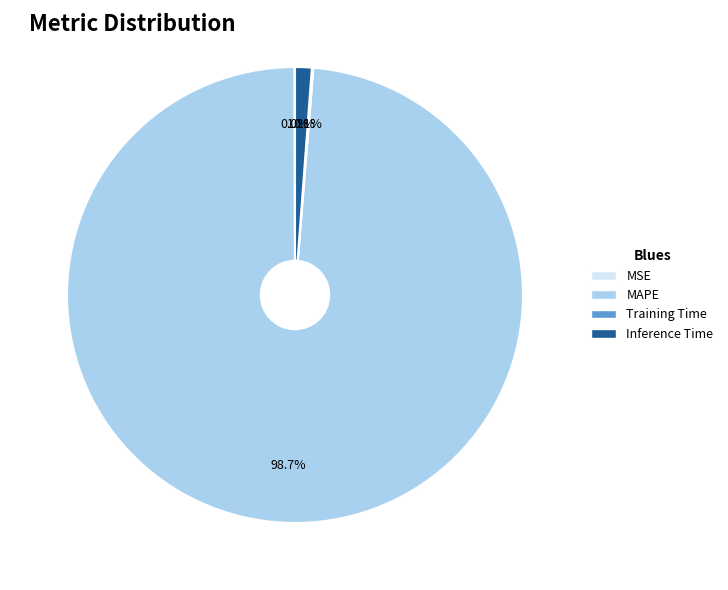

What percentage is NOT represented by Inference Time?

98.8%